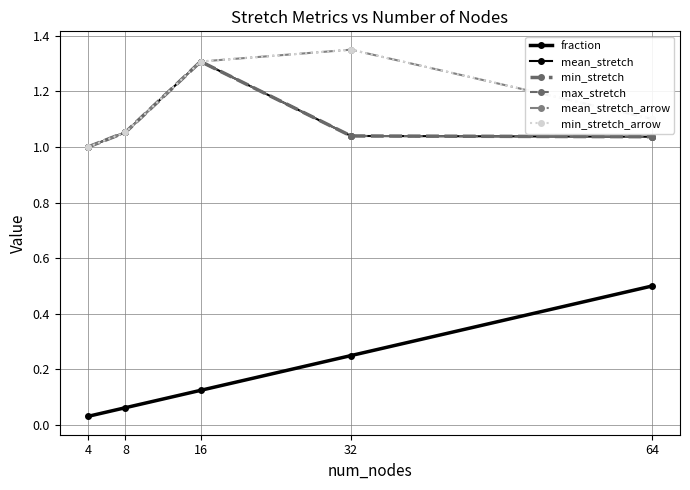

Does the chart have visible grid lines?

Yes